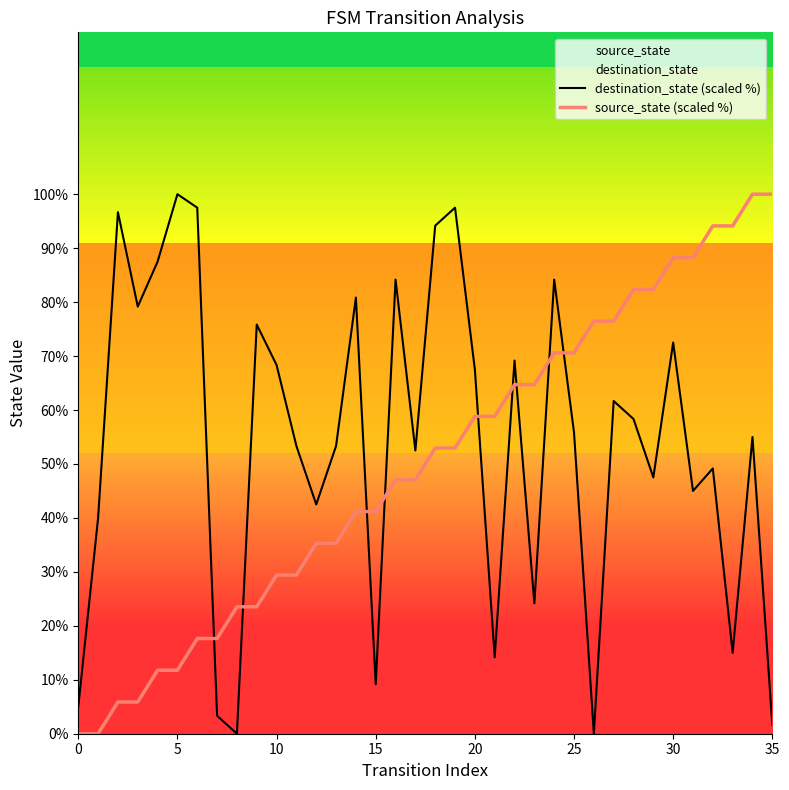

Is it true that source_state (scaled %) equals 58.8 at 20?

True